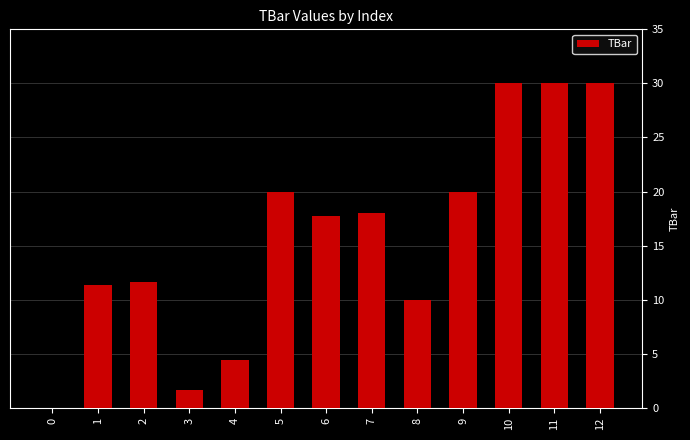

Reading left to right, list all the values displayed in this chart.

0=0.0	1=11.3	2=11.6	3=1.7	4=4.4	5=20.0	6=17.8	7=18.0	8=10.0	9=20.0	10=30.0	11=30.0	12=30.0